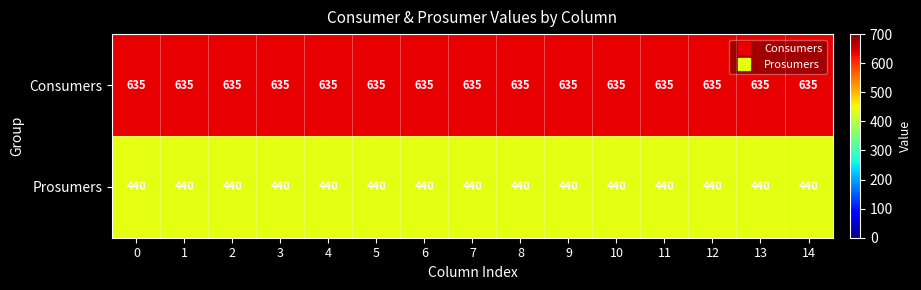

What is the total value across all series at 2?

1075